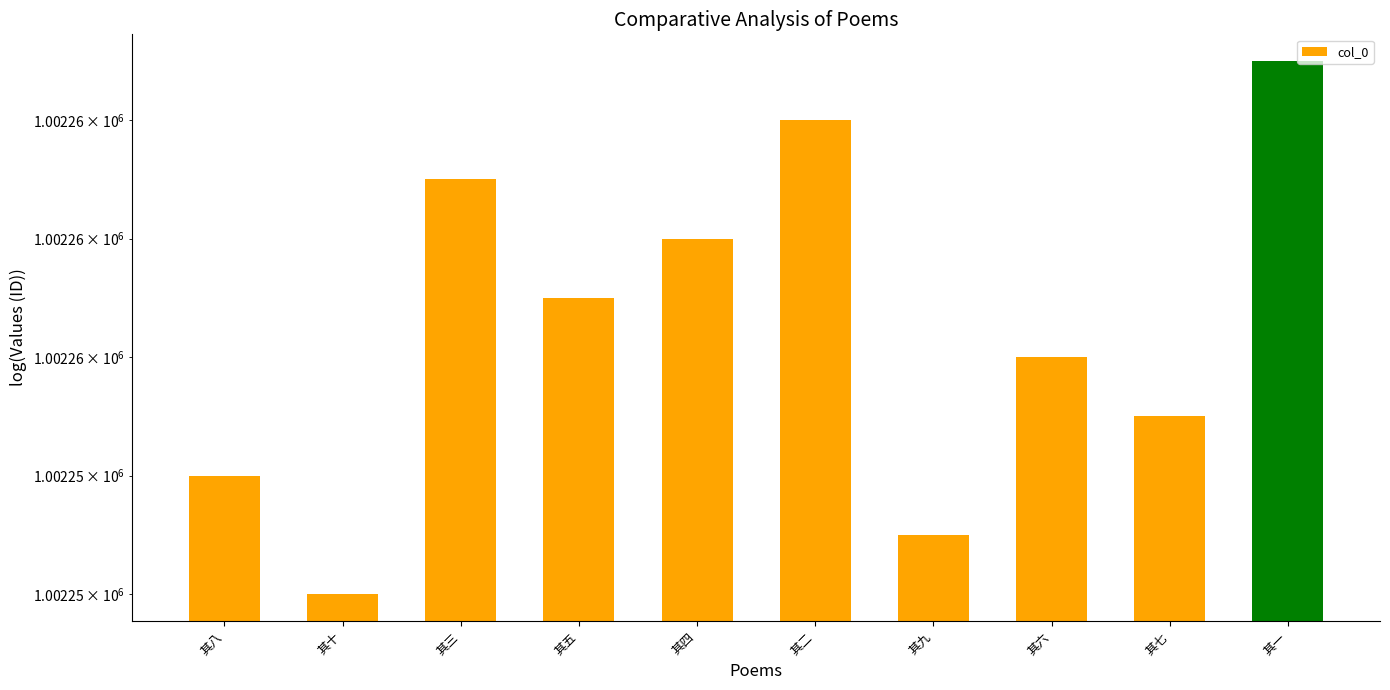

List the labels in order of value, smallest first.

其十, 其九, 其八, 其七, 其六, 其五, 其四, 其三, 其二, 其一